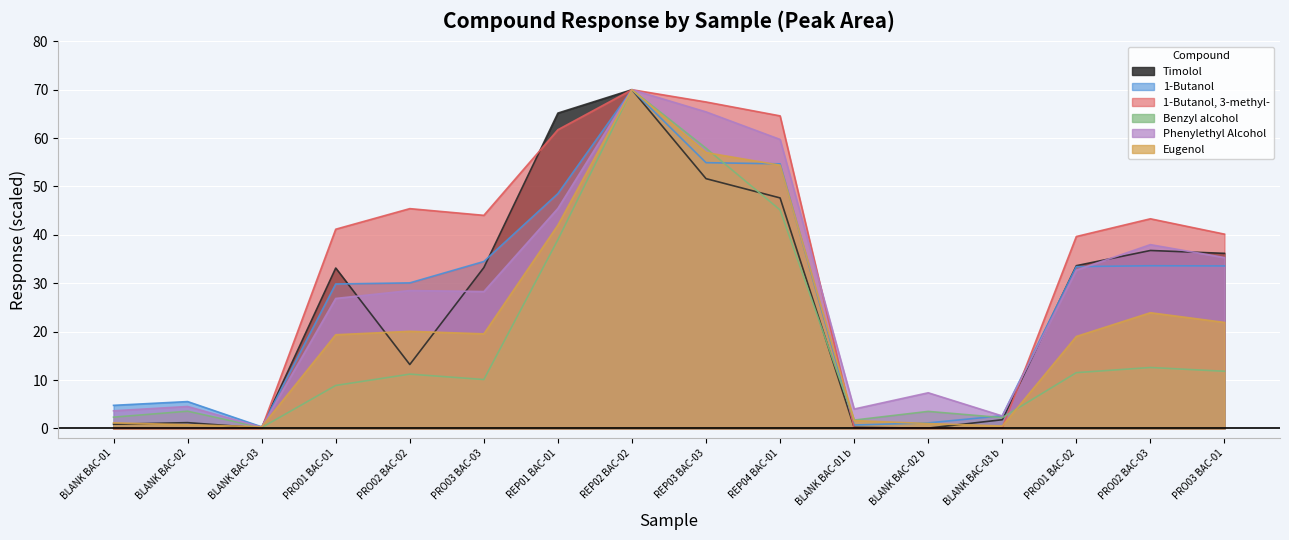

What is the greatest value displayed?

70.0